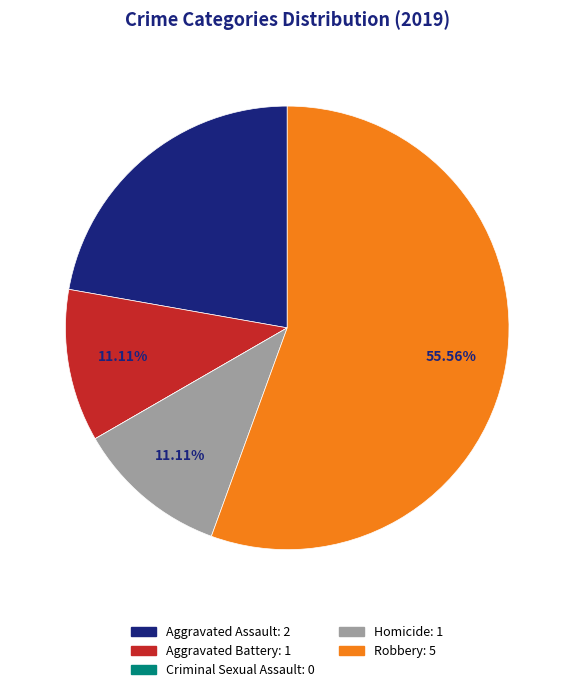

To the nearest percent, what portion does Robbery represent?

56%